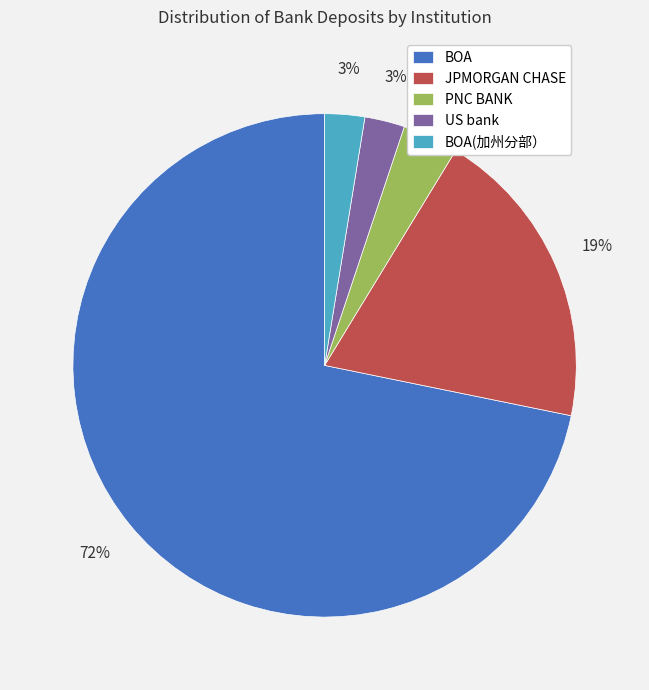

To the nearest percent, what is the difference between the PNC BANK and US bank slice percentages?

1%